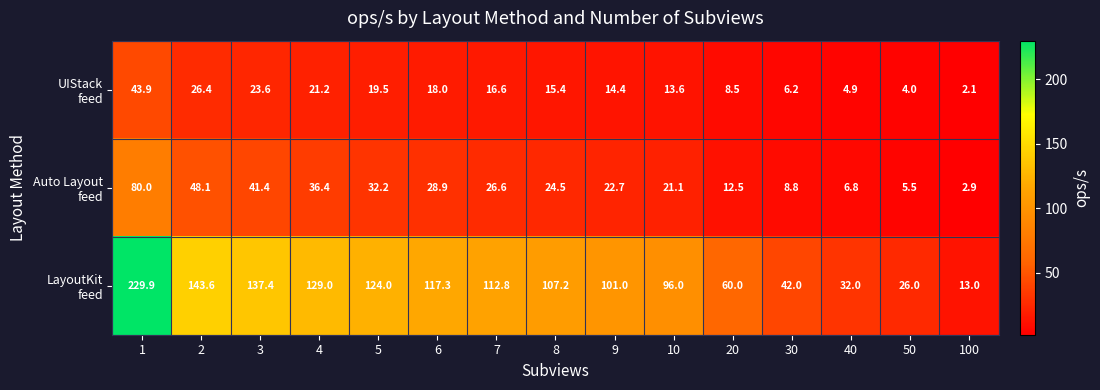

At which category does the chart reach its minimum across all series?

100